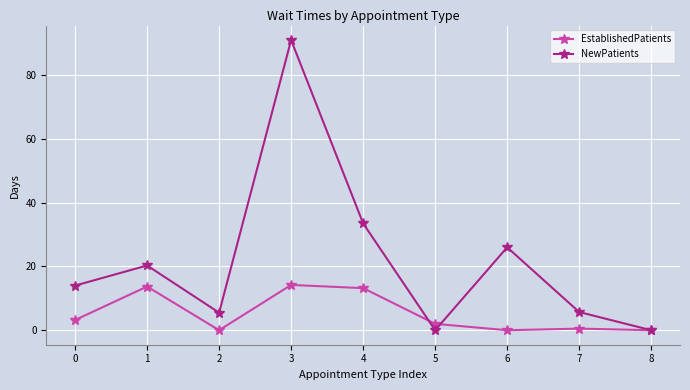

What is the difference between the maximum and second lowest values in the EstablishedPatients series?

14.2